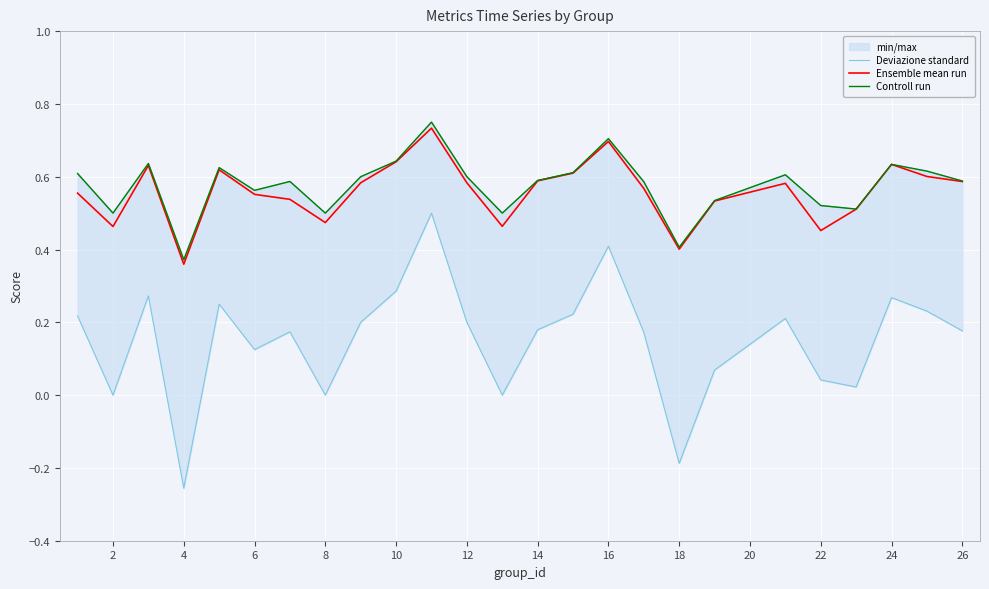

How many negative values does the Deviazione standard series have?

2